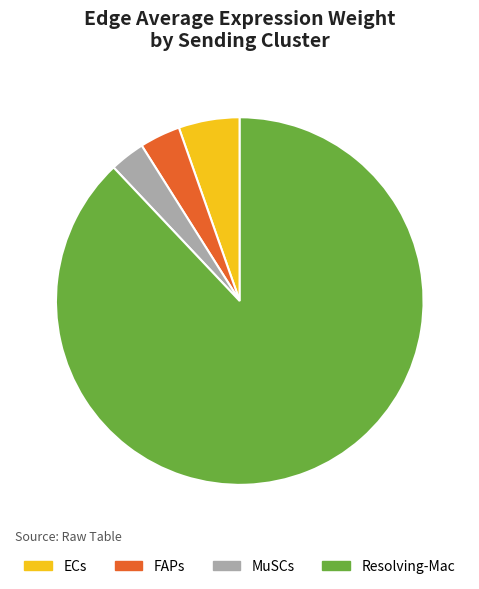

Do MuSCs and FAPs together represent more than half of the pie?

No